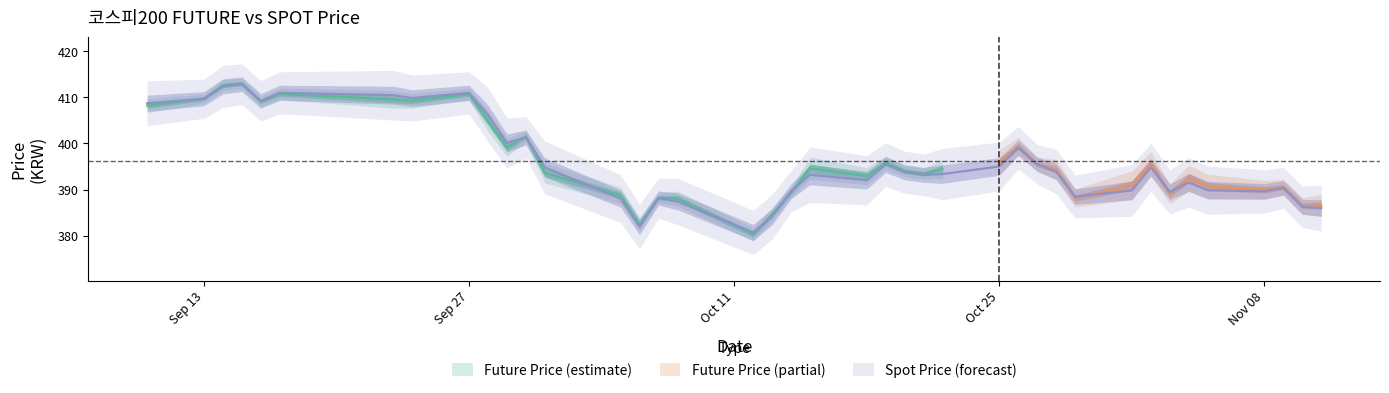

Is it true that the value at 6 is 696.2?

False